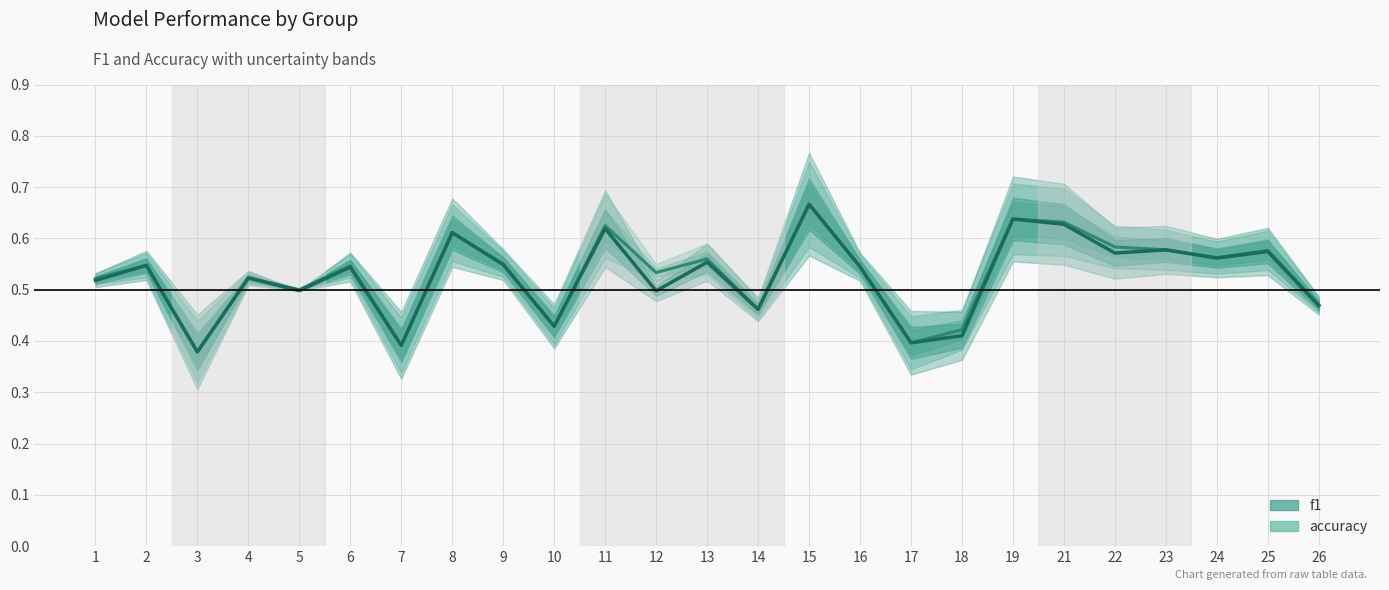

What is the total value across all series at 13?

1.1